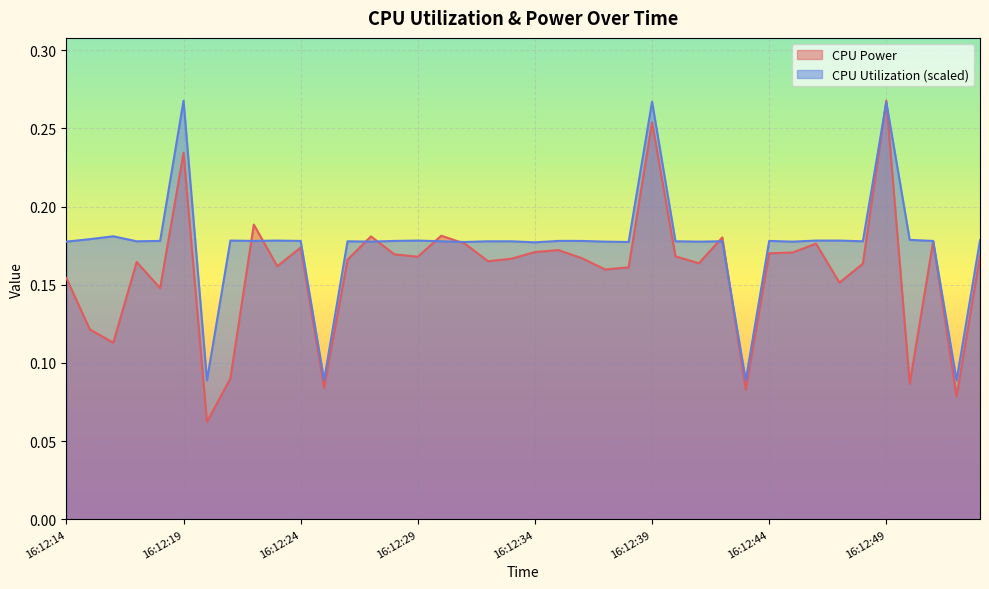

How many lines are shown in the chart?

2